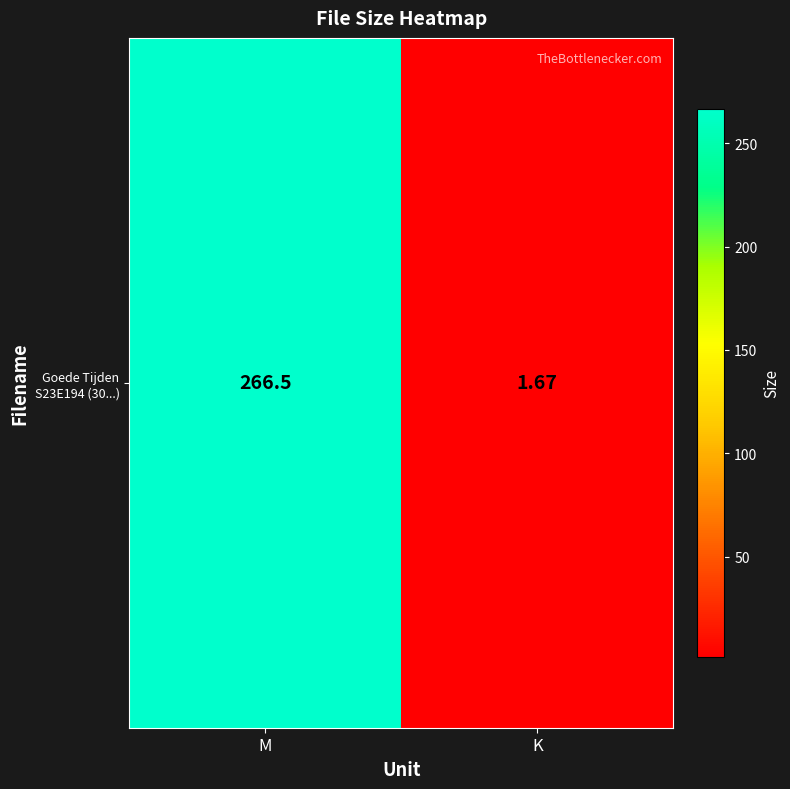

What is the approximate value at M?

266.5